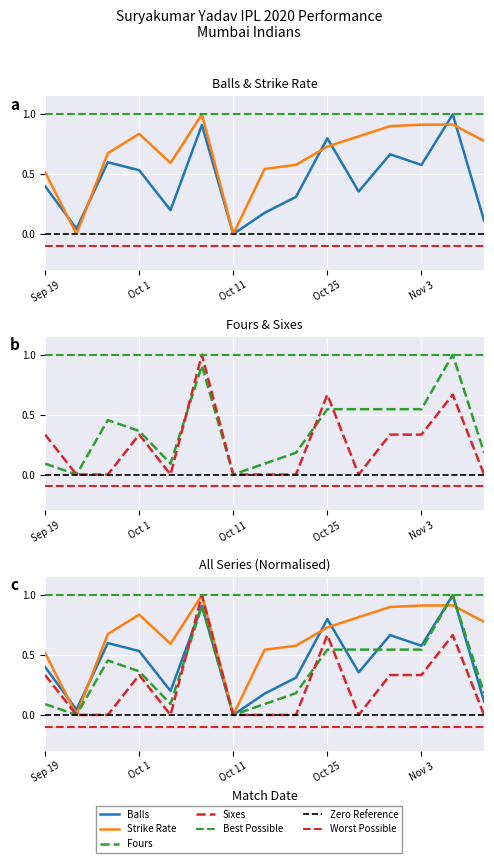

True or false: Strike Rate and Sixes intersect in this chart.

False